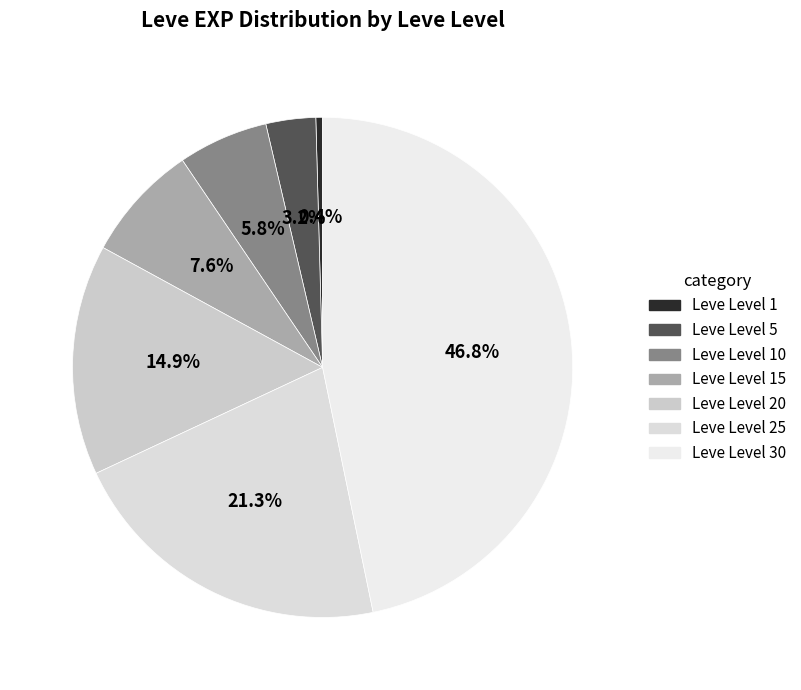

Which slice is the smallest?

Leve Level 1